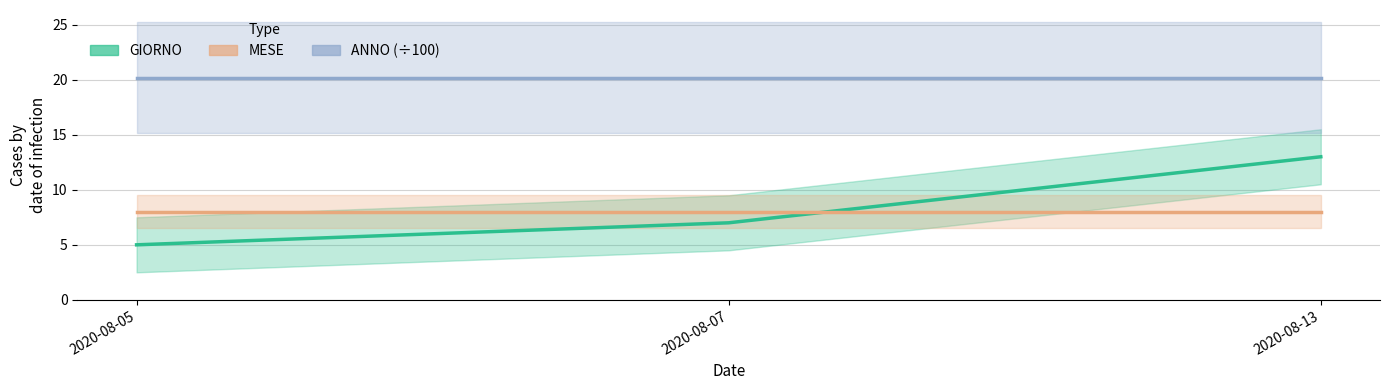

Does the chart display data point markers on the line(s)?

No